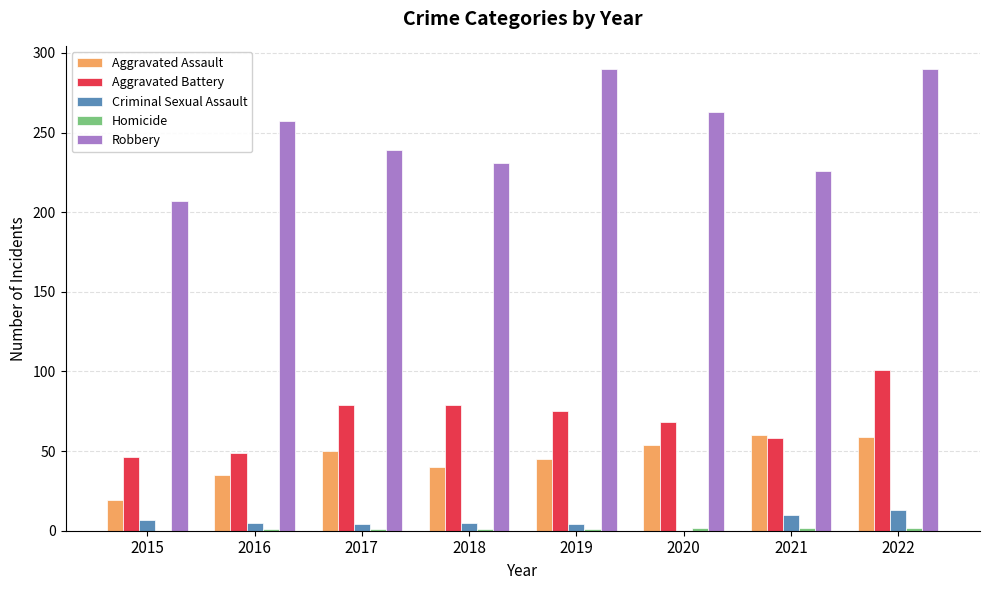

Which series has the widest spread of values?

Robbery